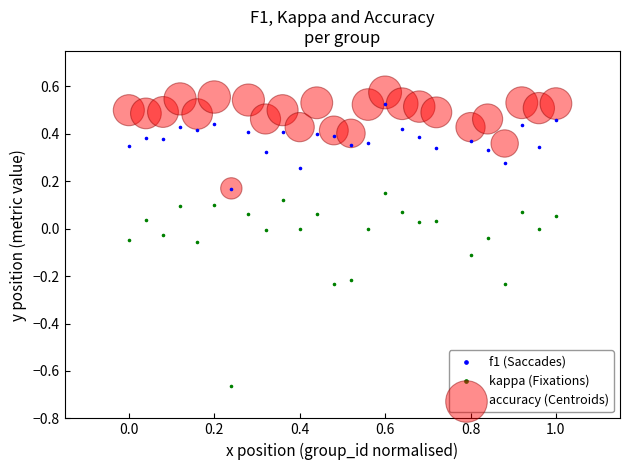

Which series has the largest Y range (max minus min)?

kappa (Fixations)